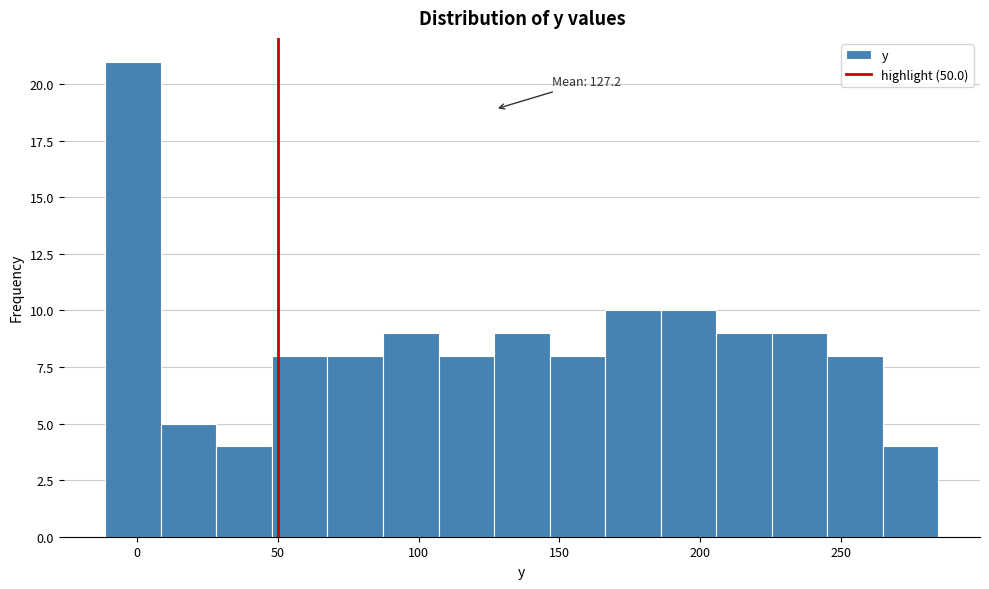

Read against the x-axis, roughly where is the centre of the tallest bar?

0